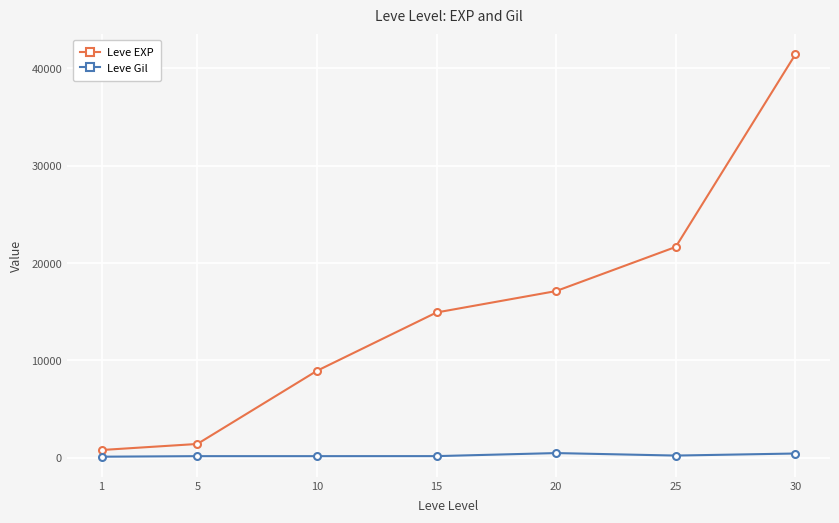

Rank the series at 30 from highest to lowest value.

Leve EXP, Leve Gil